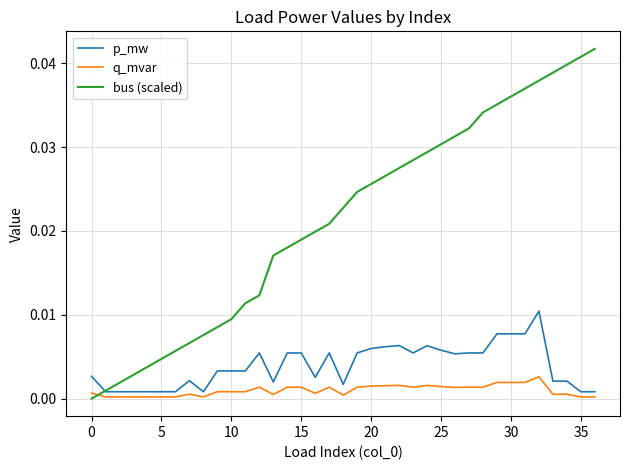

List the series in order of their peak value, highest first.

bus (scaled), p_mw, q_mvar